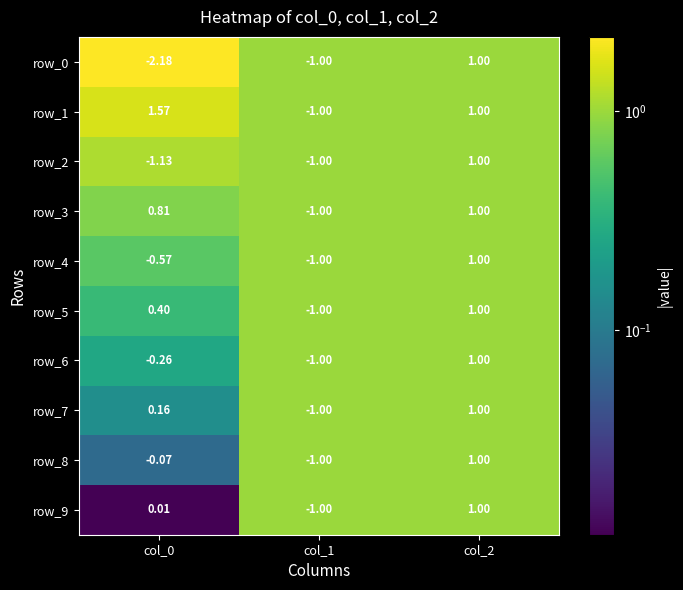

Is the value of row_8 at col_0 greater than the value of row_7 at col_2?

No